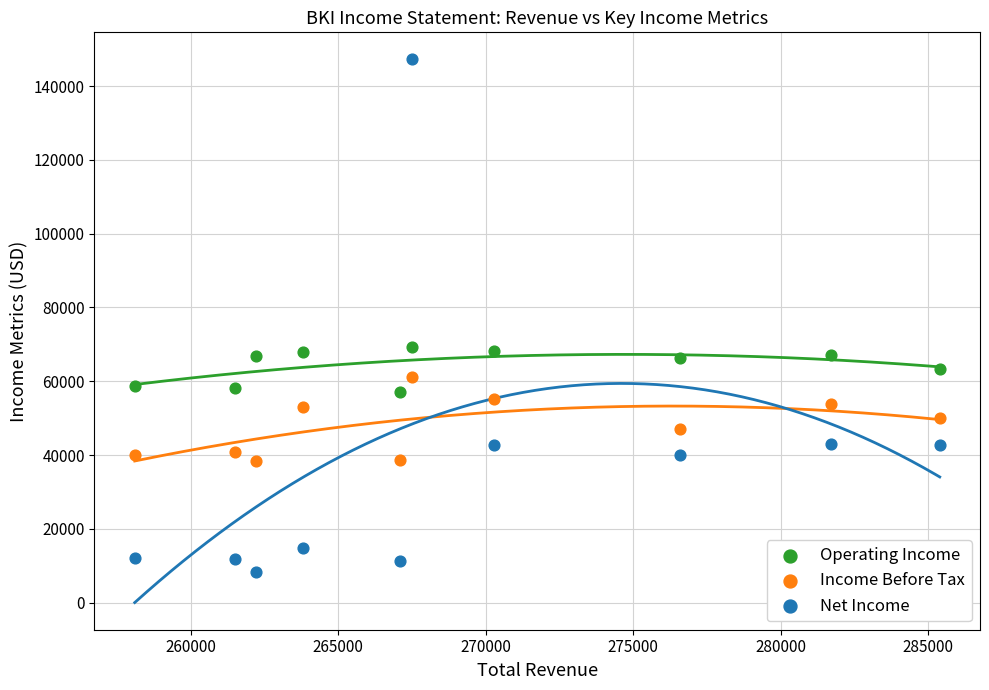

What is the X range (max minus min) for the scatter plot?

27300